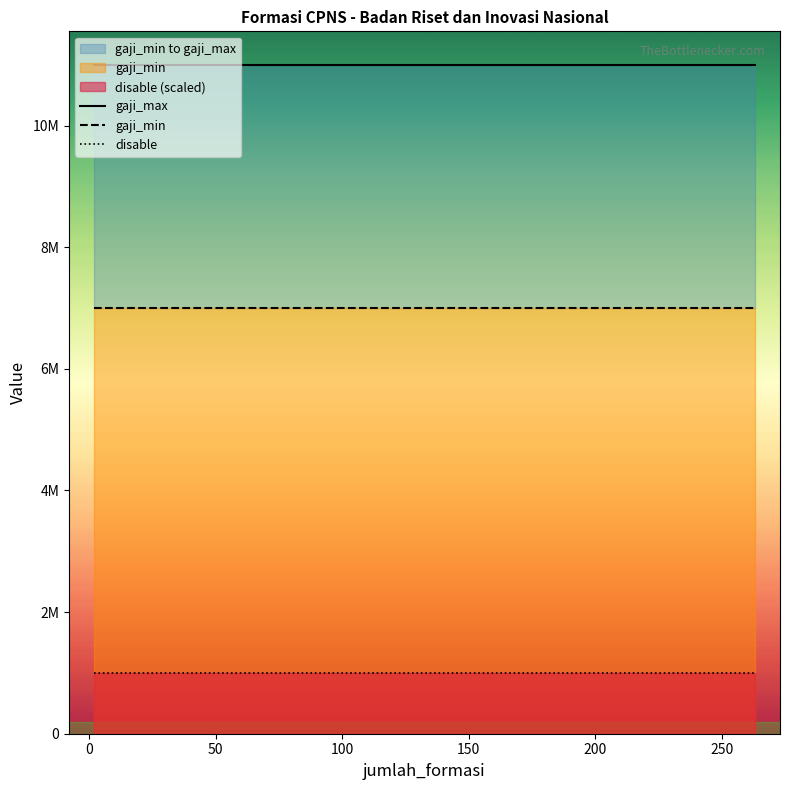

How many lines are shown in the chart?

3